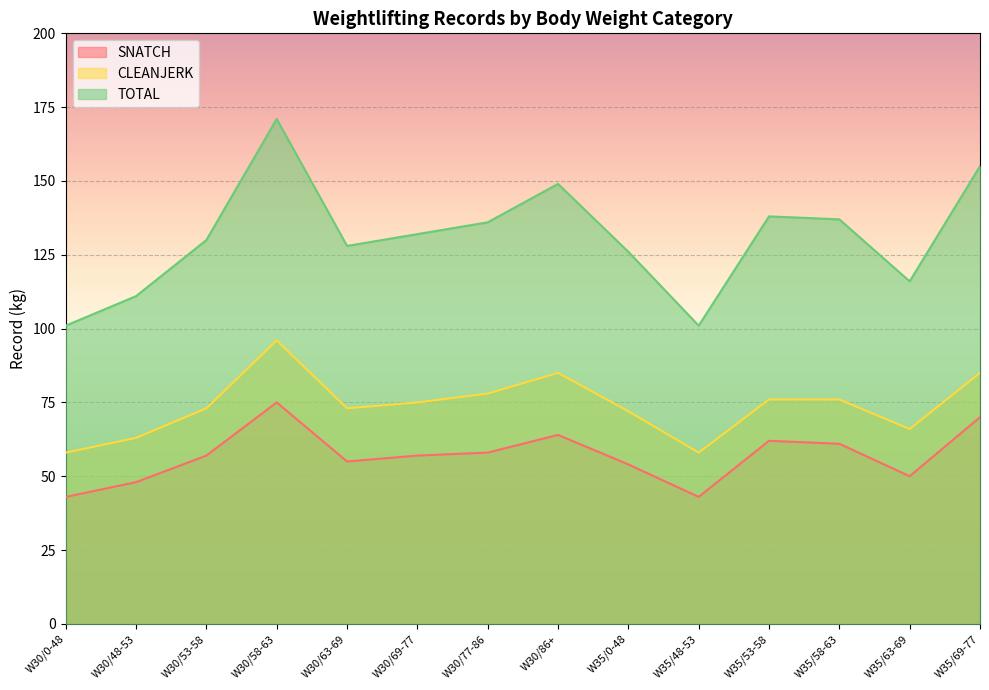

What is the greatest value displayed?

171